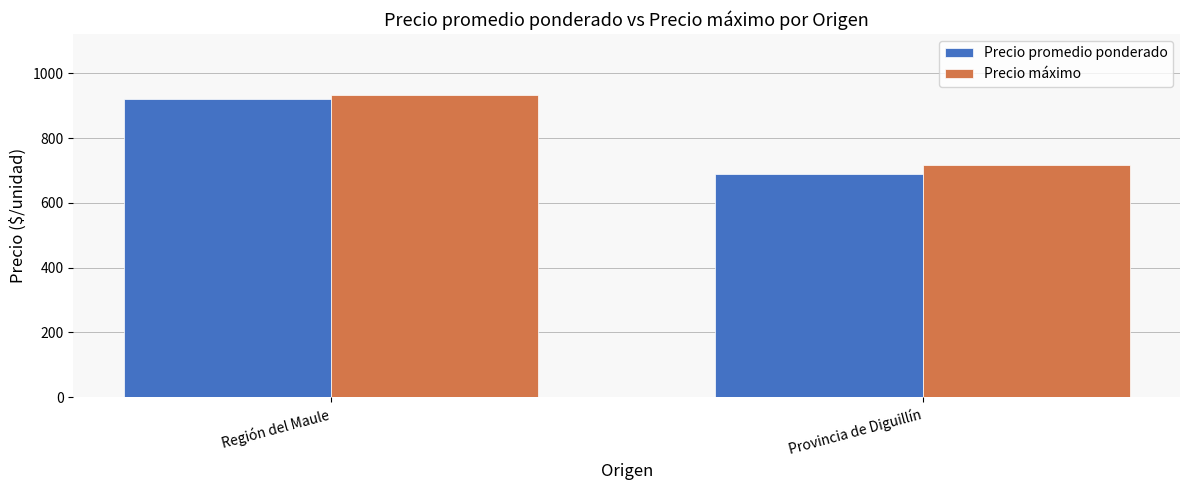

What are all the series names shown in the legend?

Precio promedio ponderado, Precio máximo